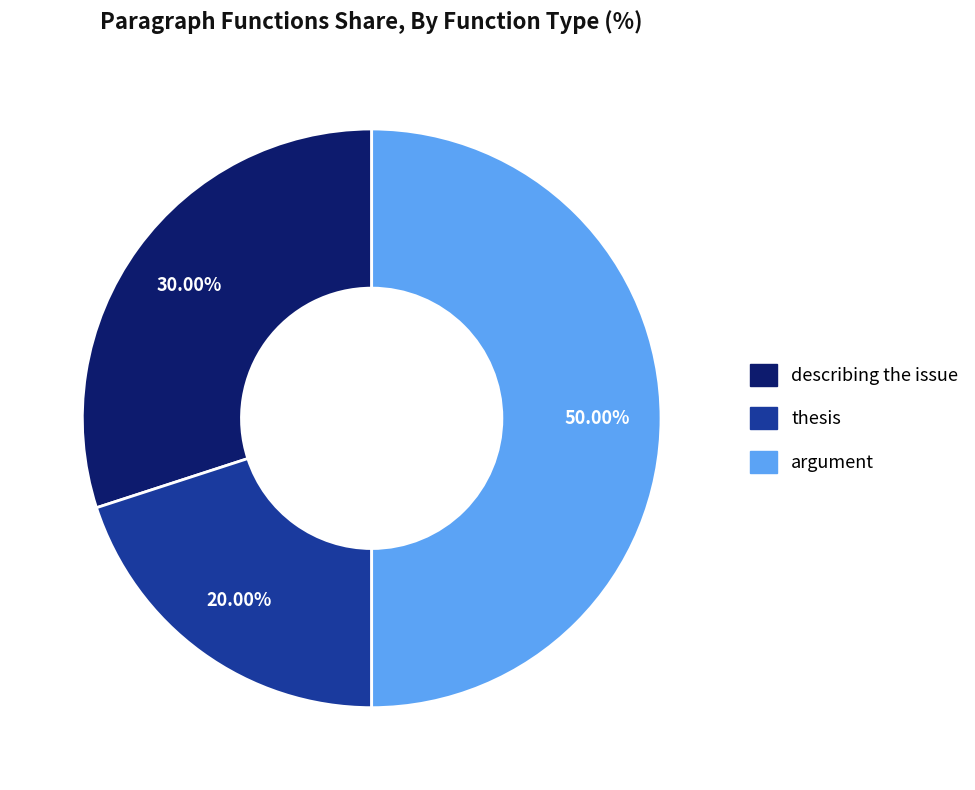

Approximately how many times larger is the value at argument compared to thesis?

2.5